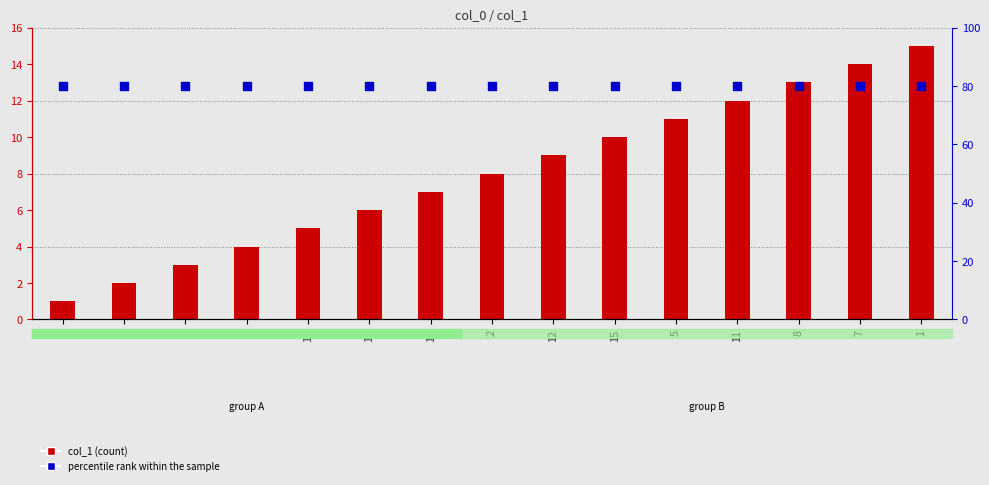

Which series has the largest total across all categories?

percentile rank within the sample